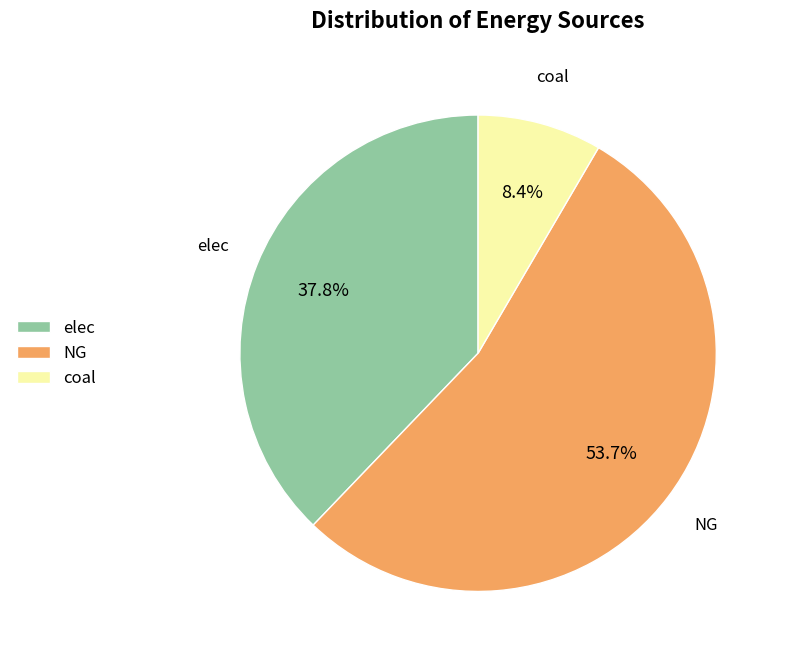

Do NG and elec together represent more than half of the pie?

Yes